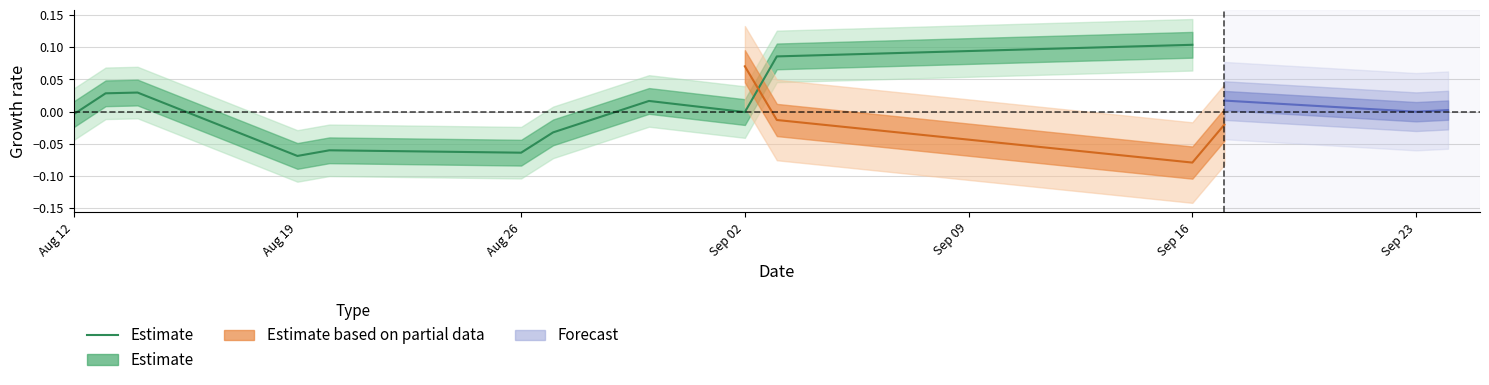

How many positive values are there?

5